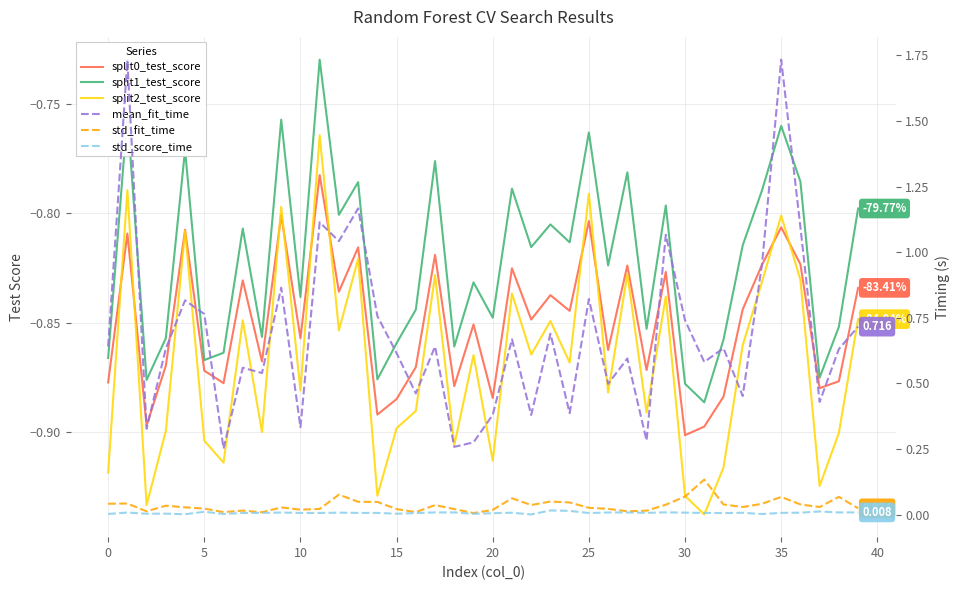

Which category has the highest value across all series?

35